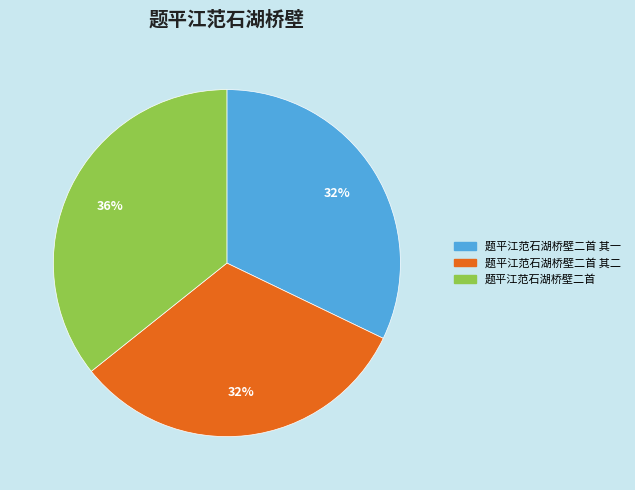

To the nearest percent, what is the difference between the largest and smallest slice percentages?

4%